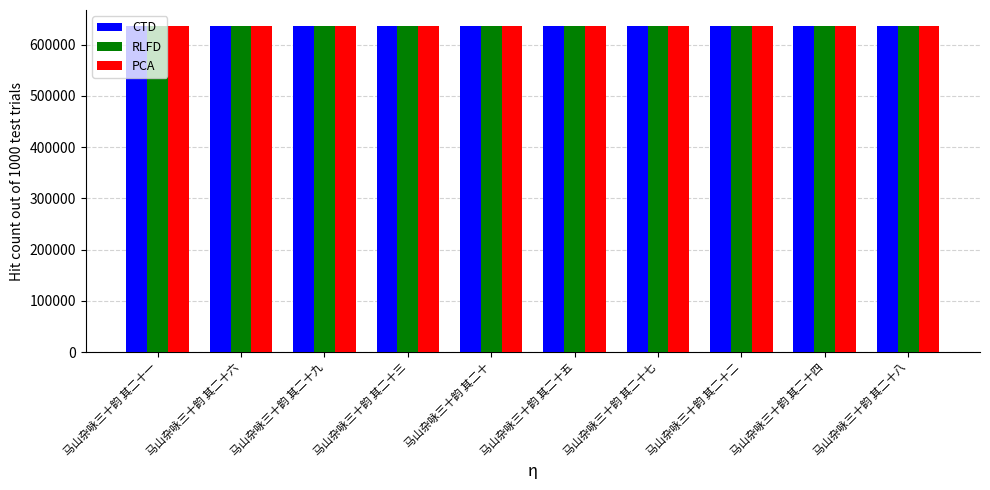

What is the sum of the PCA values at 马山杂咏三十韵 其二十二 and 马山杂咏三十韵 其二十七?

1272099